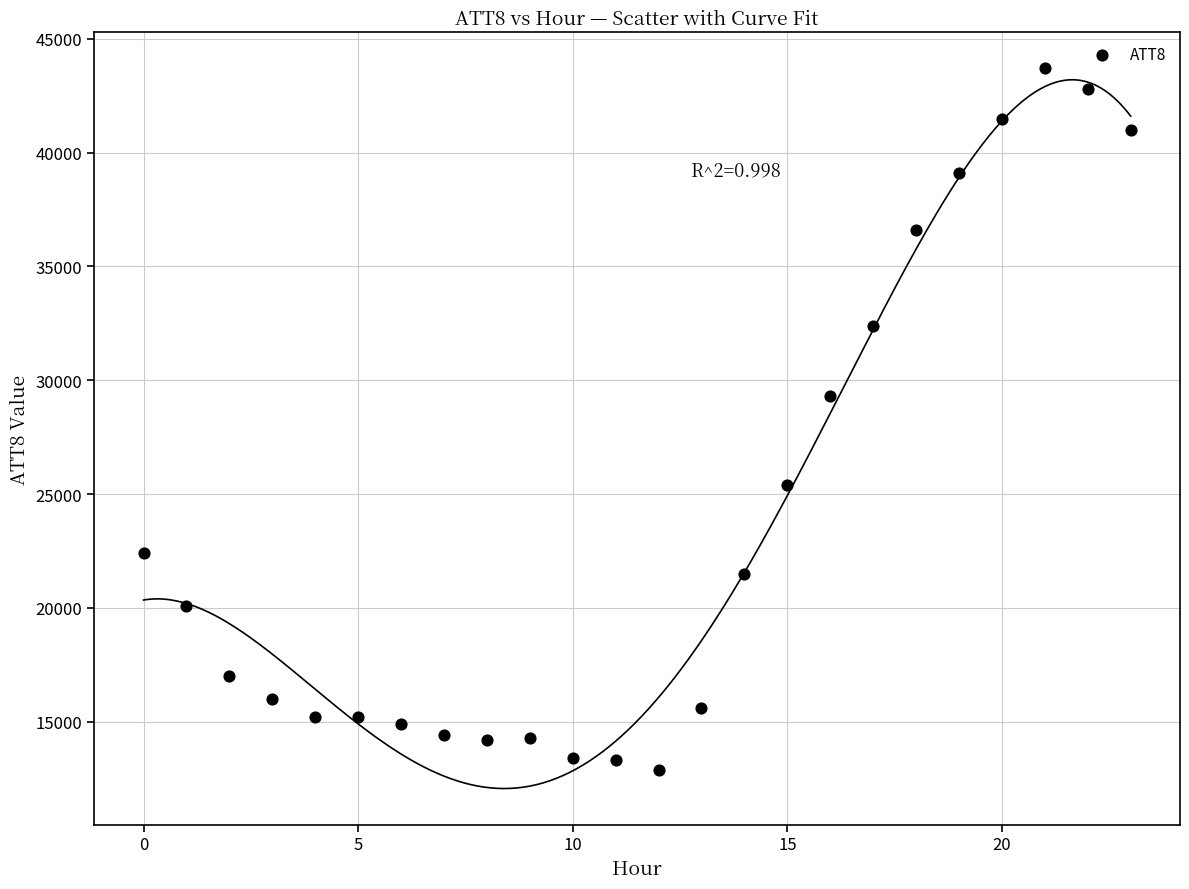

What is the range of Y values (max minus min)?

30800